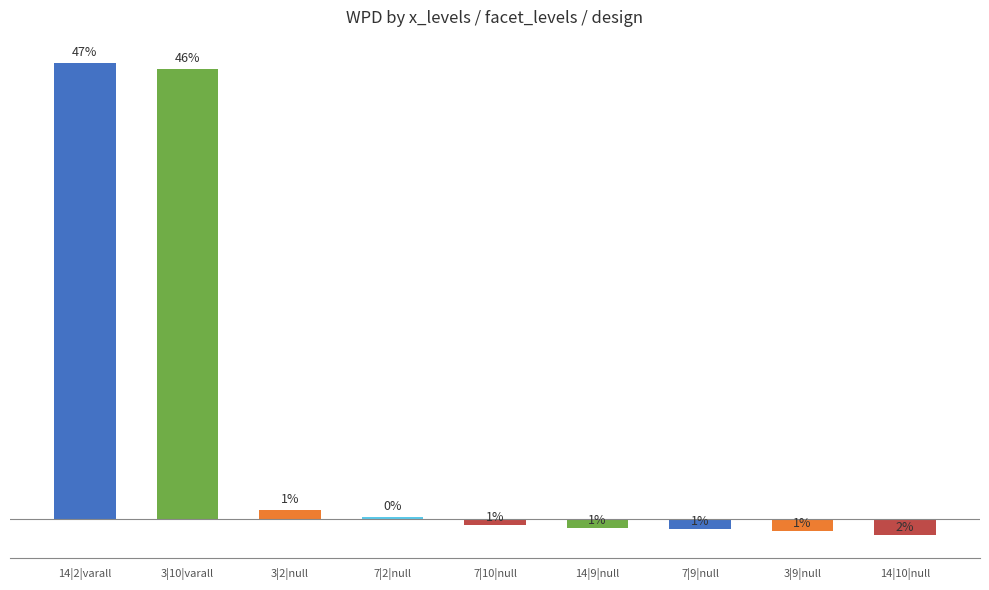

Reading left to right, extract all data points from this chart.

14|2|varall=89.5	3|10|varall=88.3	3|2|null=1.7	7|2|null=0.4	7|10|null=-1.4	14|9|null=-1.9	7|9|null=-2.1	3|9|null=-2.5	14|10|null=-3.2